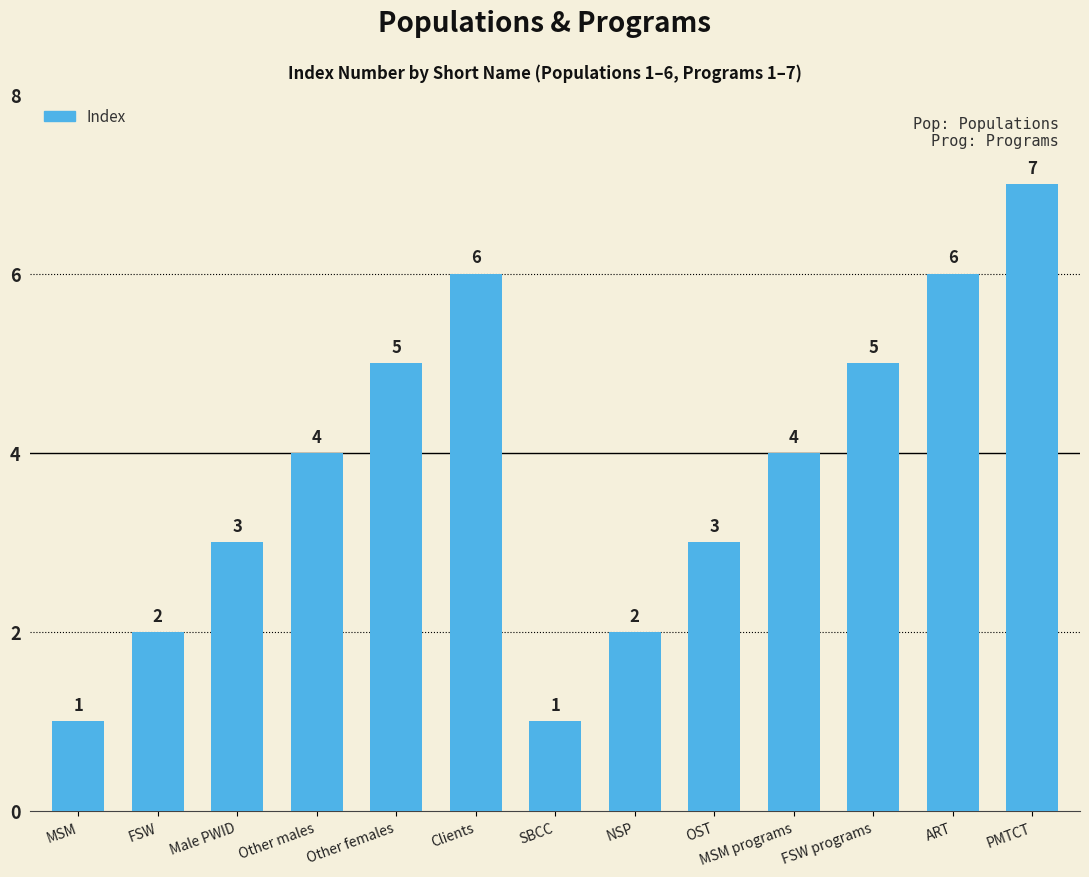

What is the difference between the maximum and minimum values?

6